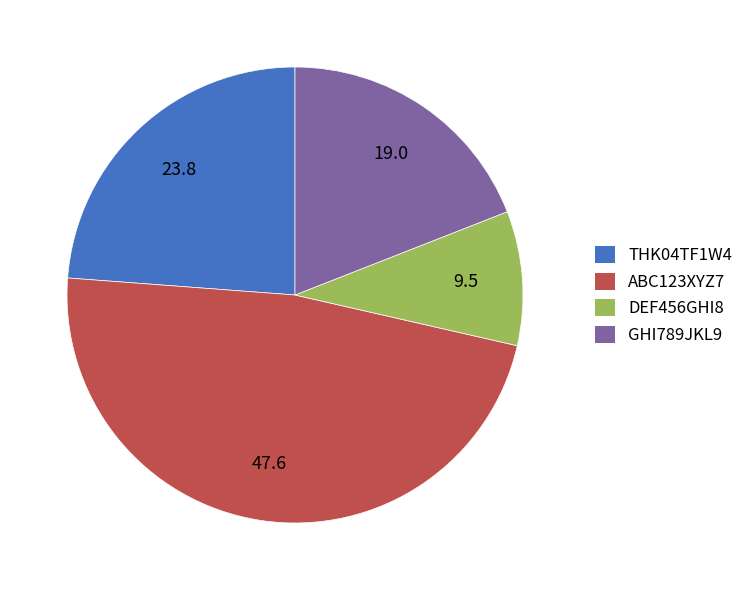

Do THK04TF1W4 and ABC123XYZ7 together represent more than half of the pie?

Yes